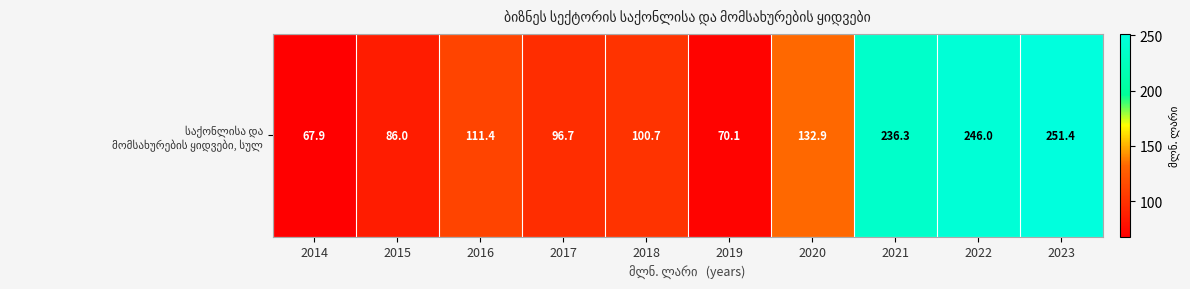

Between 2019 and 2018, which is larger?

2018